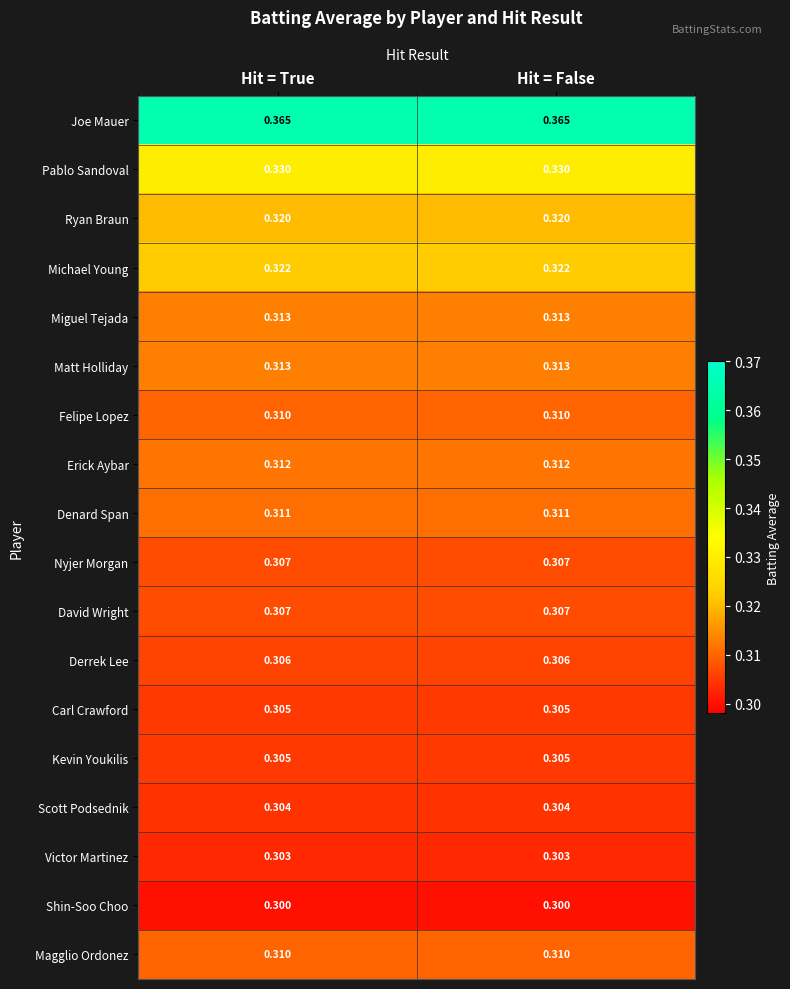

Is the value of Magglio Ordonez at Hit = True greater than the value of Shin-Soo Choo at Hit = False?

Yes